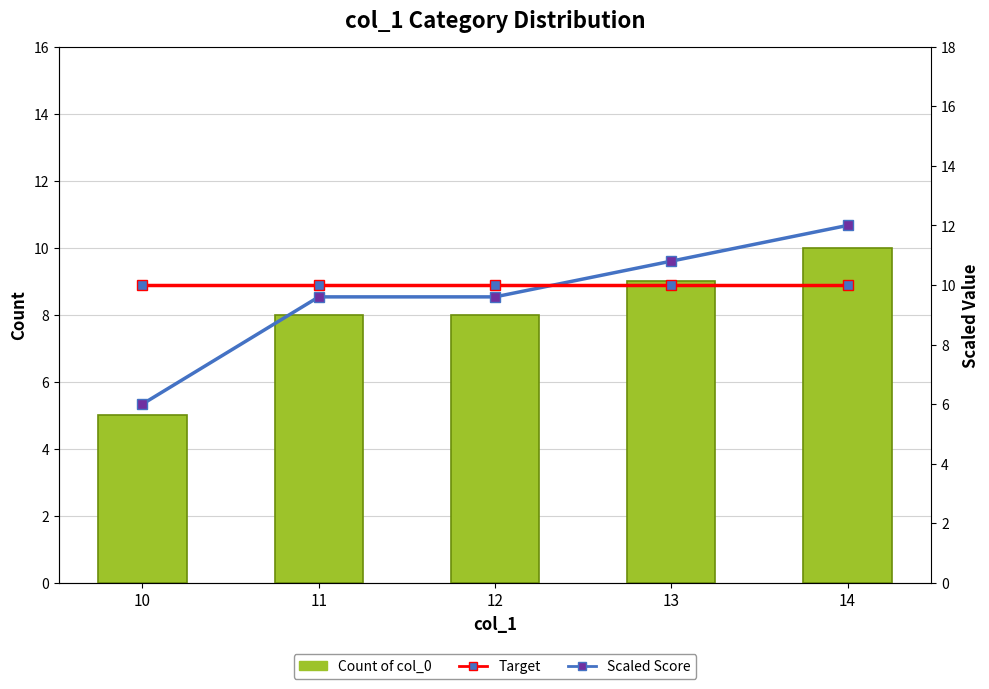

What is the average value of the Target series?

10.0